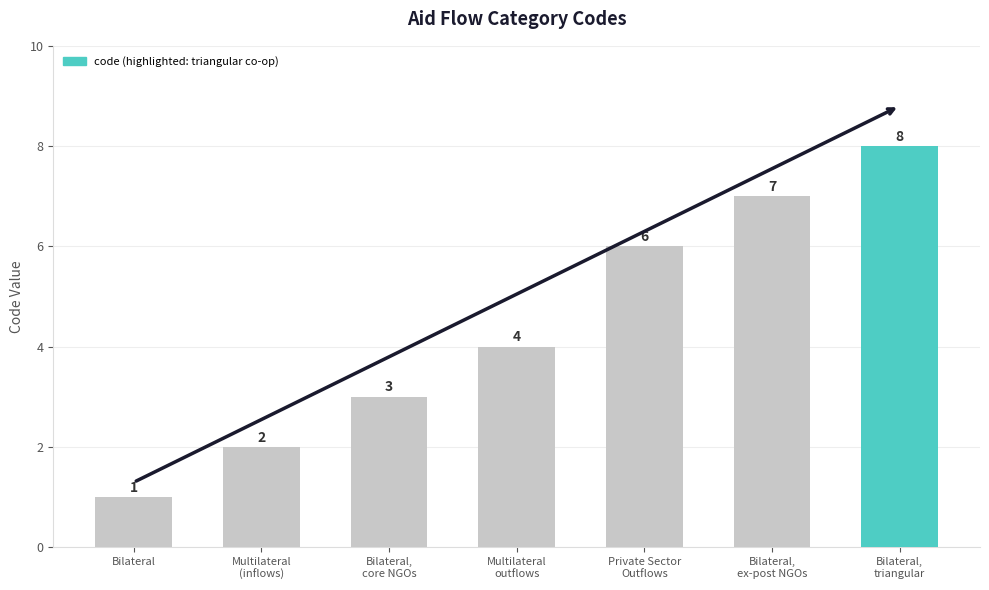

What position from the left is Bilateral,
ex-post NGOs?

6